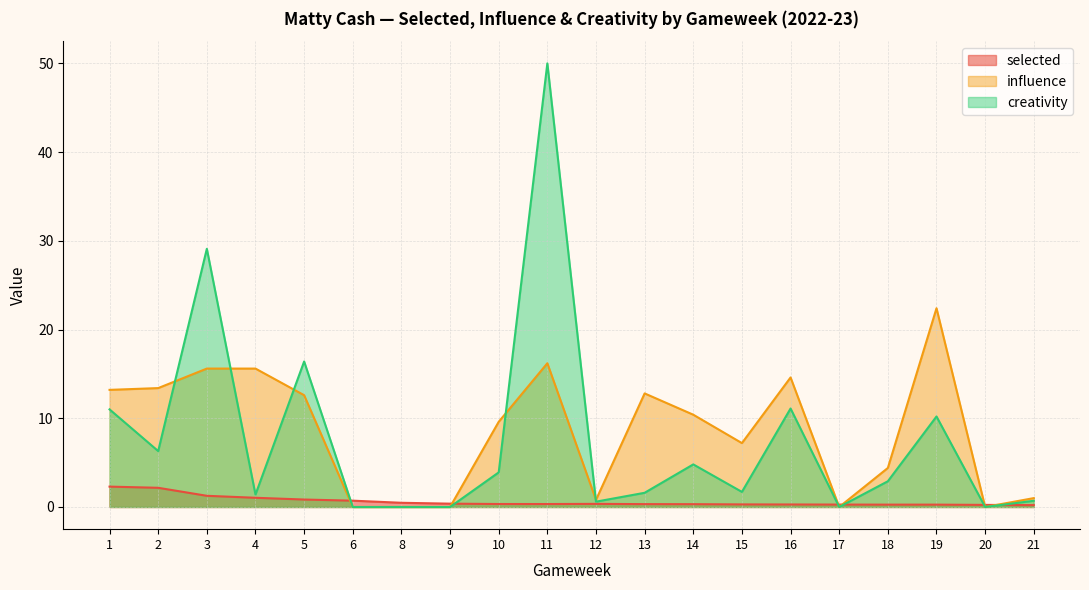

True or false: creativity has a value of 29.1 at 3.

True